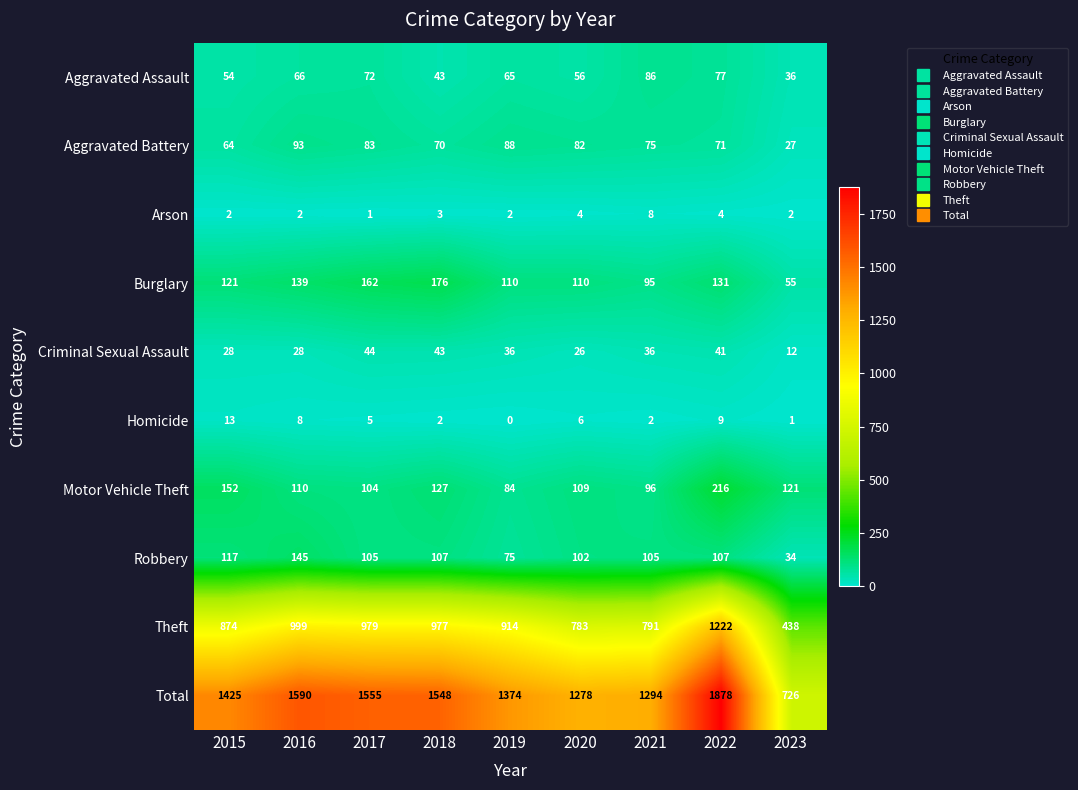

What is the average value of the Total series?

1408